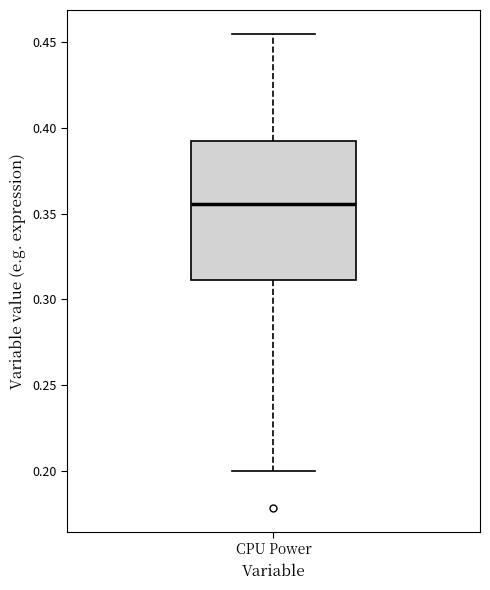

Where does the lower whisker of the box for CPU Power end on the y-axis? The values are not printed on the chart, so give them approximately, as read against the axis.

0.200